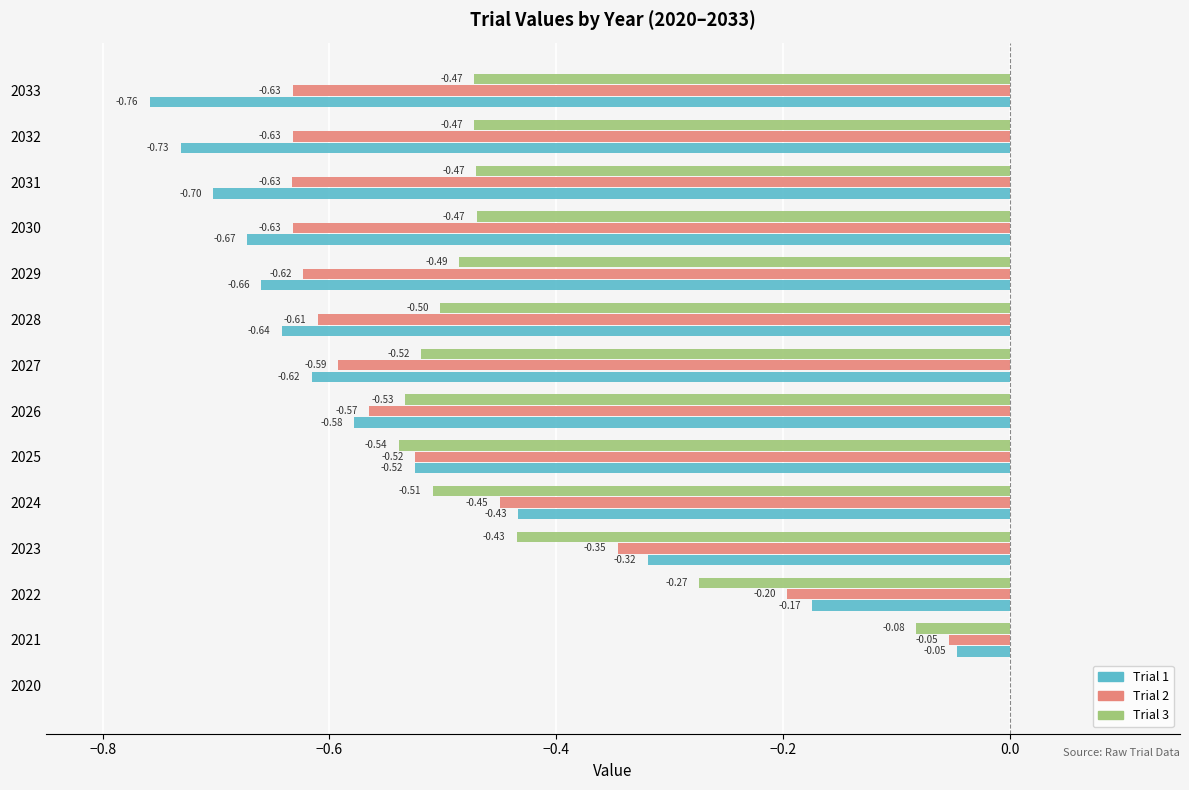

How many categories are shown in the chart?

14